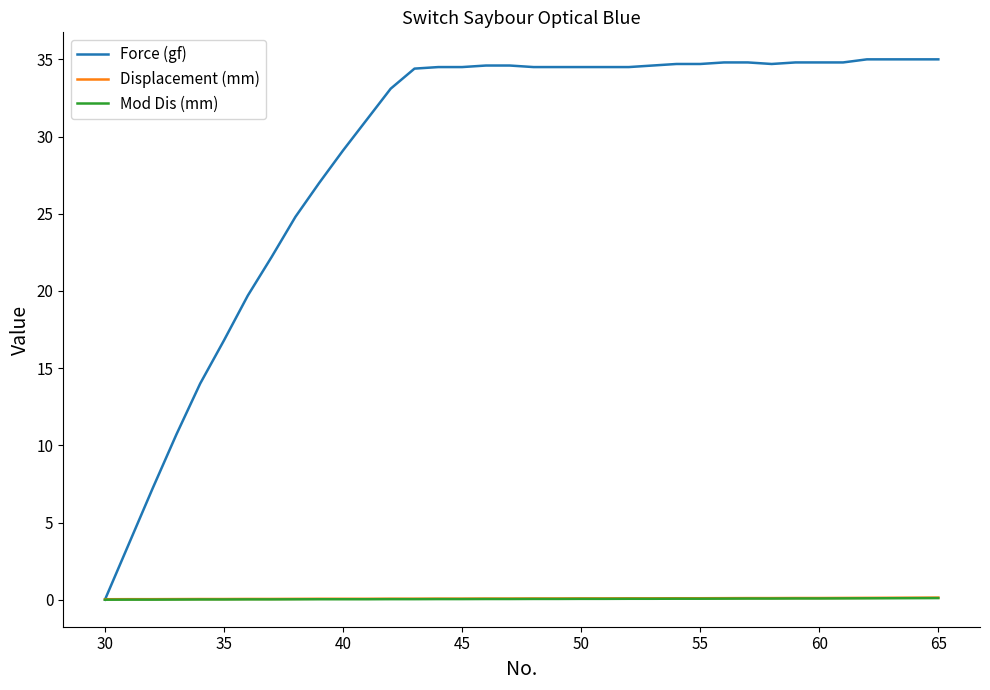

What is the highest value of the Force (gf) series?

35.0